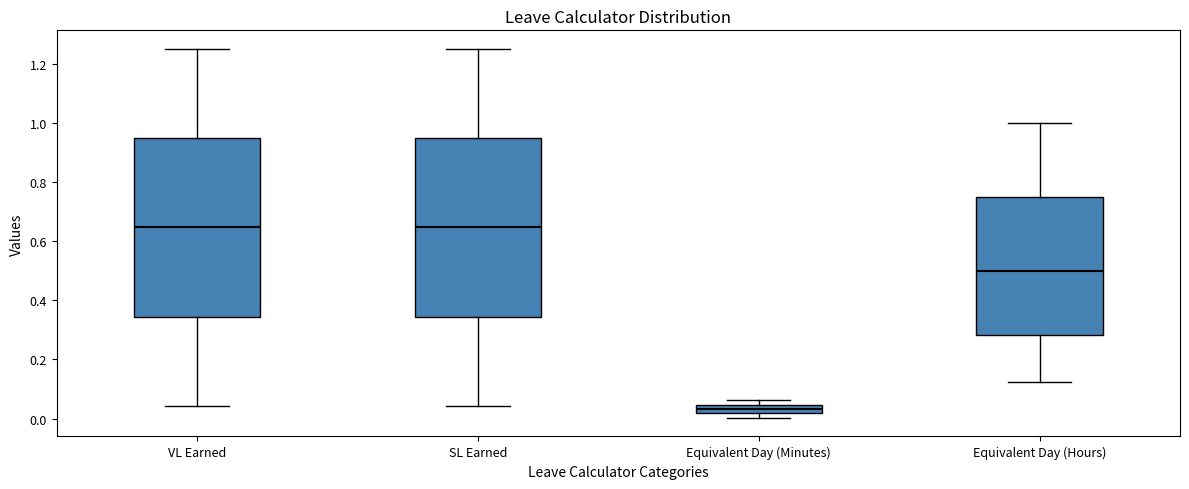

Where does the median line of the box for VL Earned sit on the y-axis? The values are not printed on the chart, so give them approximately, as read against the axis.

0.64